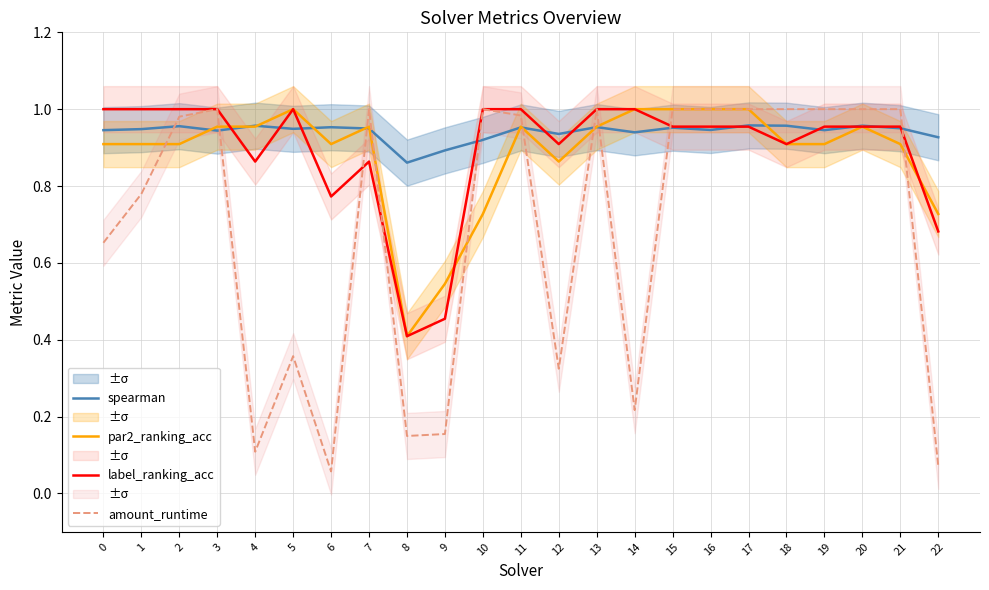

Reading left to right, transcribe all the data shown in this chart.

spearman: 0.9	0.9	1.0	0.9	1.0	0.9	1.0	0.9	0.9	0.9	0.9	1.0	0.9	1.0	0.9	1.0	0.9	1.0	1.0	0.9	1.0	1.0	0.9
par2_ranking_acc: 0.9	0.9	0.9	1.0	1.0	1.0	0.9	1.0	0.4	0.5	0.7	1.0	0.9	1.0	1.0	1.0	1.0	1.0	0.9	0.9	1.0	0.9	0.7
label_ranking_acc: 1.0	1.0	1.0	1.0	0.9	1.0	0.8	0.9	0.4	0.5	1.0	1.0	0.9	1.0	1.0	1.0	1.0	1.0	0.9	1.0	1.0	1.0	0.7
amount_runtime: 0.7	0.8	1.0	1.0	0.1	0.4	0.1	1.0	0.1	0.2	1.0	1.0	0.3	1.0	0.2	1.0	1.0	1.0	1.0	1.0	1.0	1.0	0.1